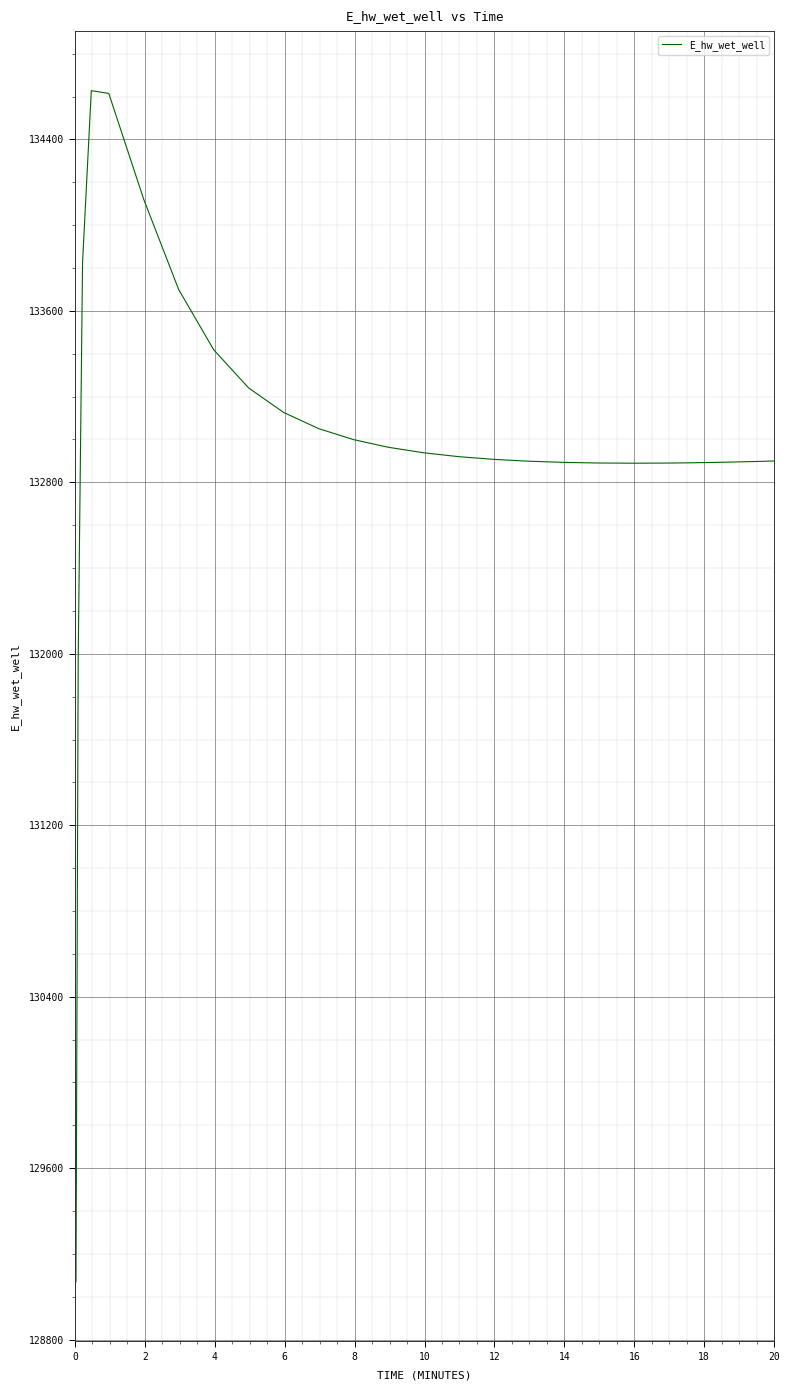

How many values exceed 132919?

13